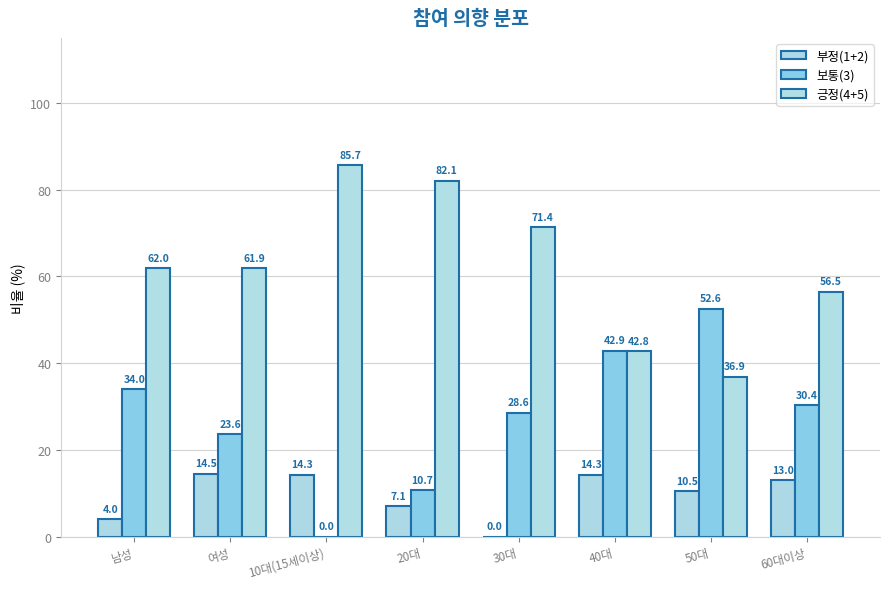

What is the difference between the second highest and second lowest values in the 보통(3) series?

32.2